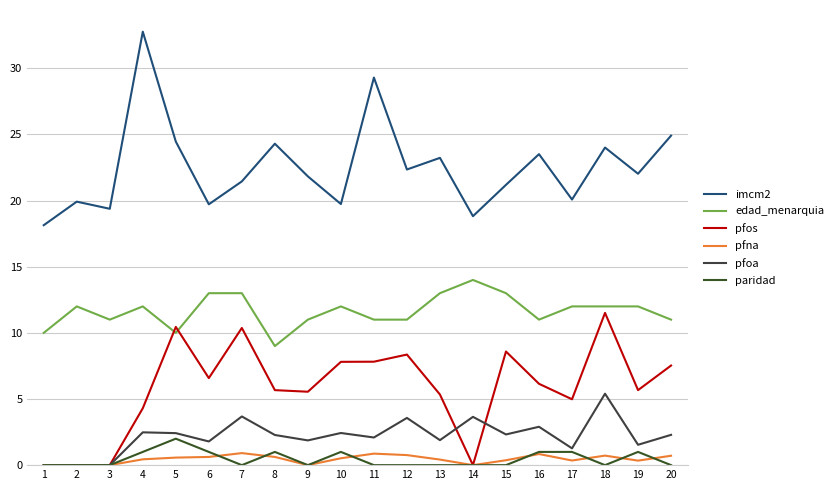

Which has a higher value, 3 or 12?

12